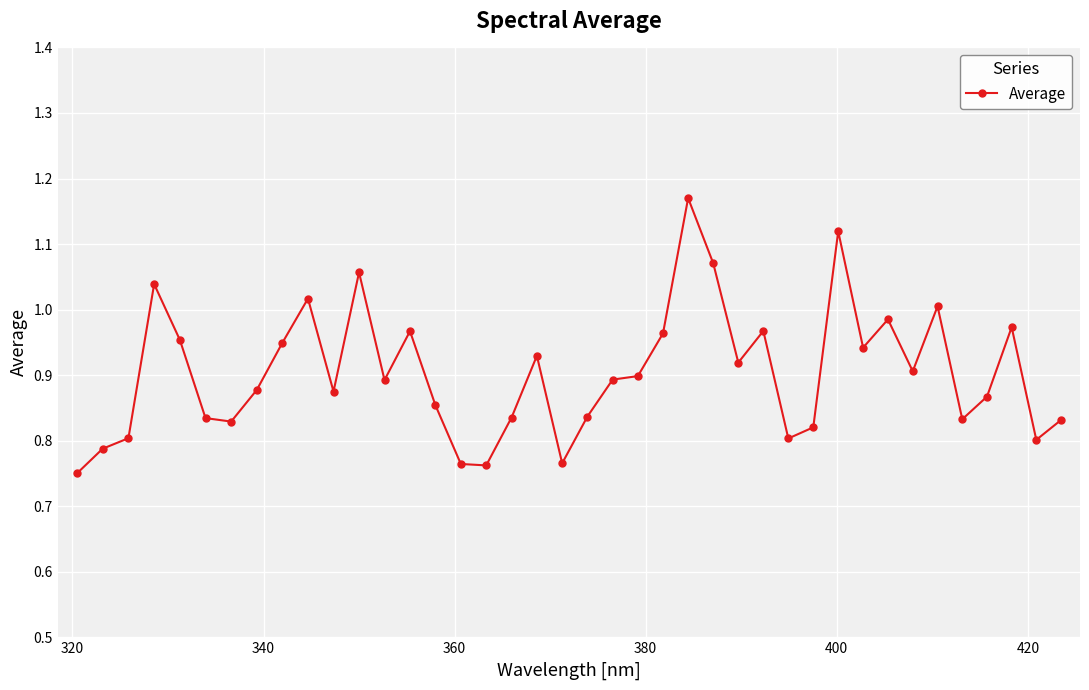

True or false: the data has more than 0 interior local peaks.

True